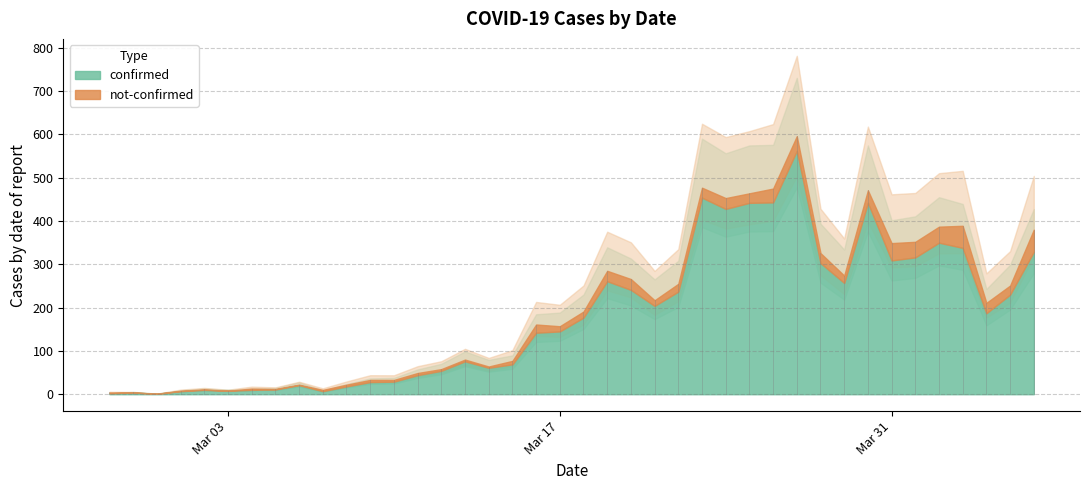

Reading left to right, what are all the values shown in this chart?

confirmed: 2020-02-27=2	2020-02-28=4	2020-02-29=1	2020-03-01=7	2020-03-02=10	2020-03-03=8	2020-03-04=10	2020-03-05=11	2020-03-06=21	2020-03-07=7	2020-03-08=18	2020-03-09=28	2020-03-10=29	2020-03-11=44	2020-03-12=54	2020-03-13=76	2020-03-14=61	2020-03-15=69	2020-03-16=142	2020-03-17=145	2020-03-18=177	2020-03-19=261	2020-03-20=241	2020-03-21=204	2020-03-22=237	2020-03-23=454	2020-03-24=428	2020-03-25=442	2020-03-26=443	2020-03-27=562	2020-03-28=303	2020-03-29=257	2020-03-30=442	2020-03-31=309	2020-04-01=316	2020-04-02=350	2020-04-03=338	2020-04-04=187	2020-04-05=230	2020-04-06=329
not-confirmed: 2020-02-27=2	2020-02-28=0	2020-02-29=0	2020-03-01=1	2020-03-02=1	2020-03-03=0	2020-03-04=3	2020-03-05=1	2020-03-06=1	2020-03-07=3	2020-03-08=4	2020-03-09=5	2020-03-10=4	2020-03-11=5	2020-03-12=4	2020-03-13=4	2020-03-14=3	2020-03-15=8	2020-03-16=19	2020-03-17=12	2020-03-18=14	2020-03-19=24	2020-03-20=25	2020-03-21=13	2020-03-22=18	2020-03-23=23	2020-03-24=25	2020-03-25=22	2020-03-26=32	2020-03-27=34	2020-03-28=23	2020-03-29=17	2020-03-30=29	2020-03-31=40	2020-04-01=36	2020-04-02=37	2020-04-03=51	2020-04-04=24	2020-04-05=21	2020-04-06=51